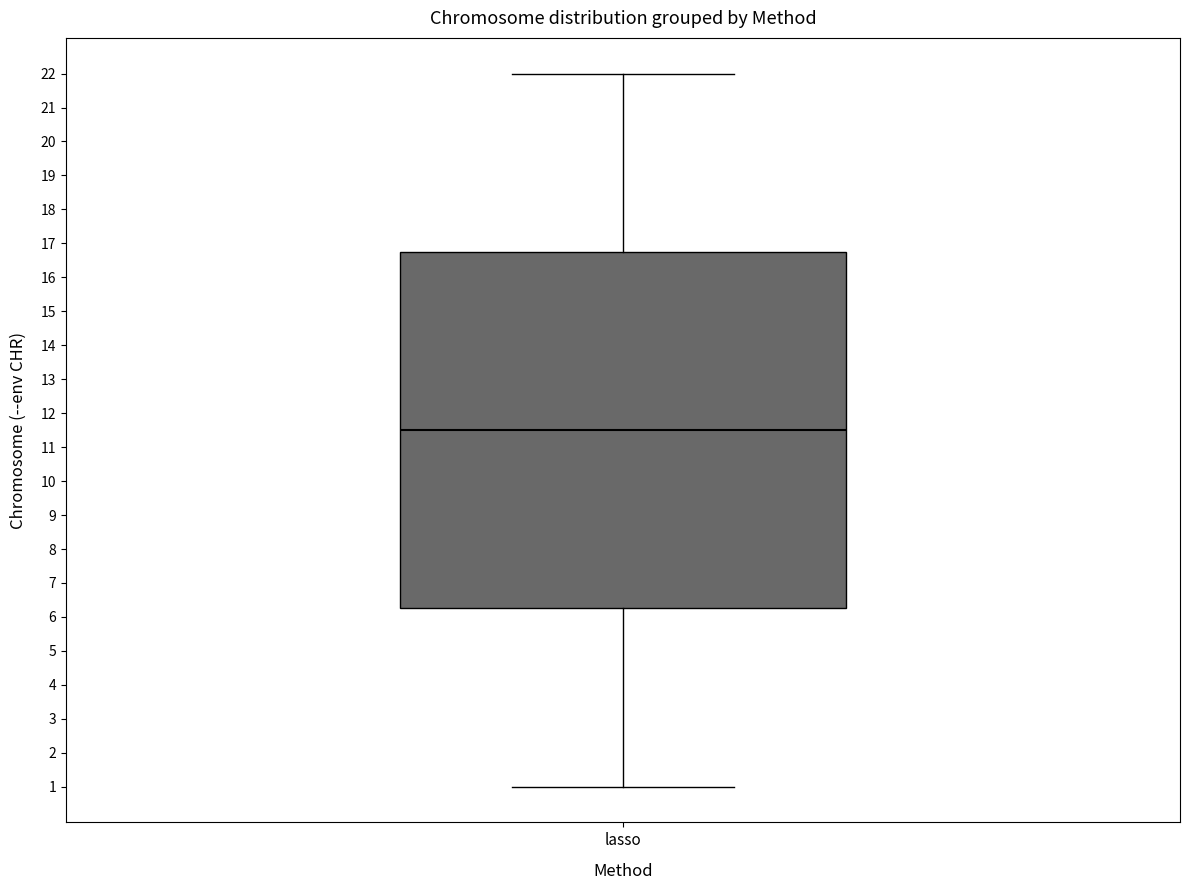

Read this box plot against the y-axis: the position of the median line, the range covered by the box, and the ends of both whiskers. The values are not printed on the chart, so give them approximately, as read against the axis.

median 11.5, box 6.3 to 16.8, whiskers 1.0 to 22.0